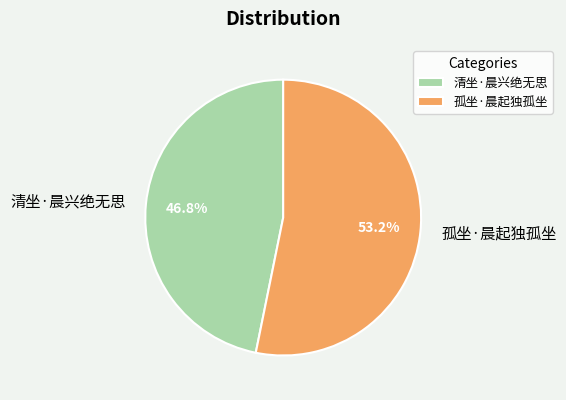

Is there any slice that represents more than half of the pie?

Yes